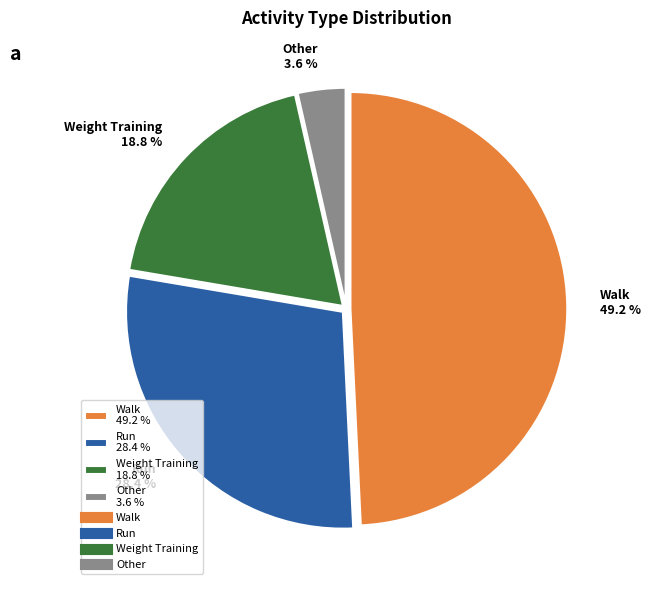

The Weight Training slice represents 13% of the pie. True or false?

False